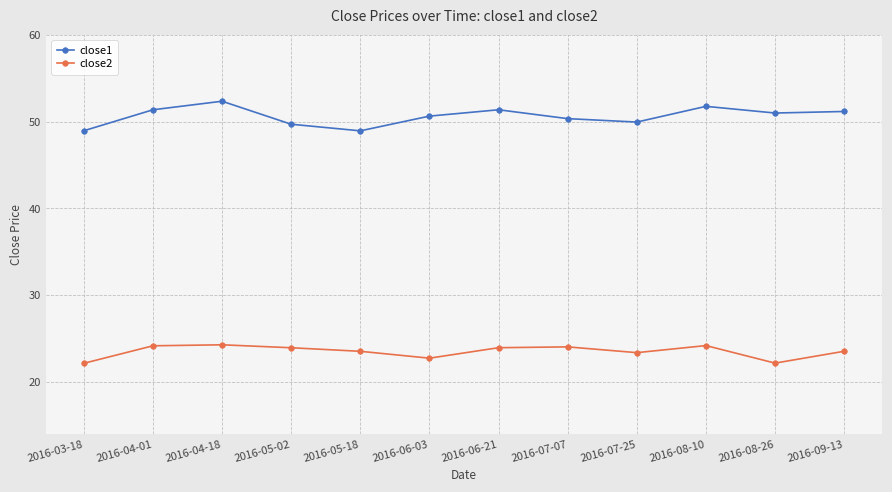

What is the maximum value shown in the chart?

52.3